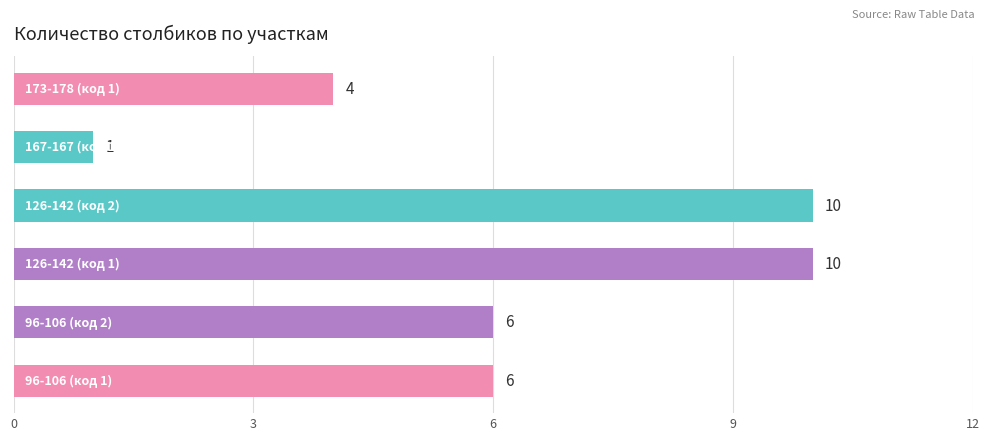

How many bars are there in total?

6